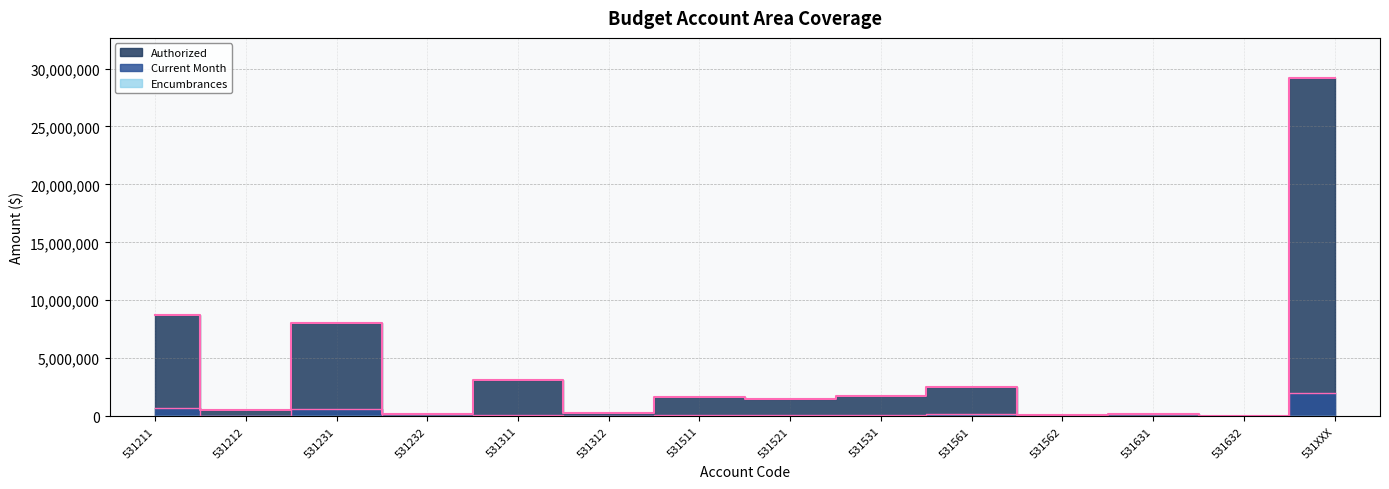

True or false: Encumbrances has more than 1 points higher than both neighbors.

False